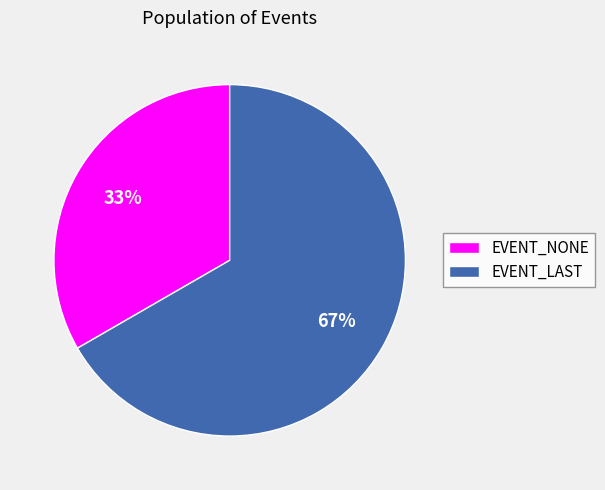

To the nearest percent, what is the average slice percentage?

50%